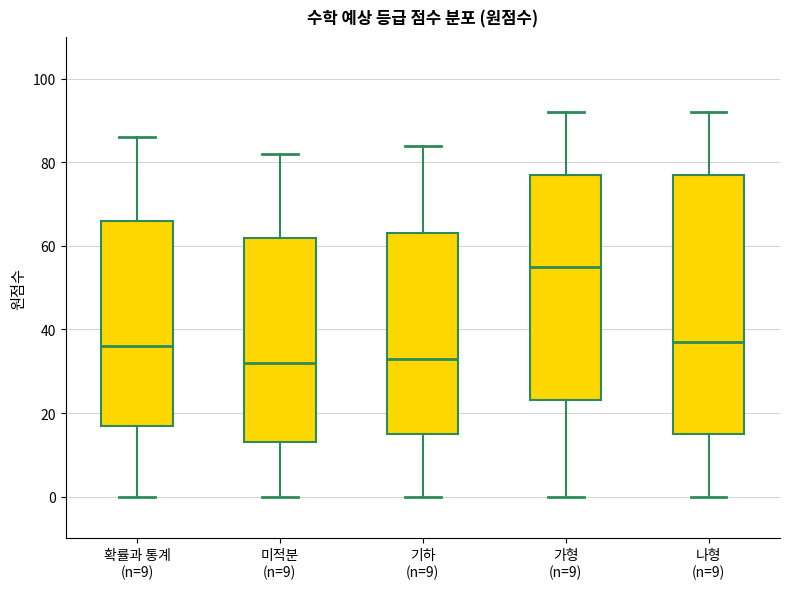

Reading left to right, read every box against the y-axis: the position of its median line, the range the box covers, and the ends of its whiskers. The values are not printed on the chart, so give them approximately, as read against the axis.

확률과 통계 (n=9): median 36, box 18 to 66, whiskers 0 to 86
미적분 (n=9): median 32, box 14 to 62, whiskers 0 to 82
기하 (n=9): median 34, box 16 to 64, whiskers 0 to 84
가형 (n=9): median 56, box 24 to 78, whiskers 0 to 92
나형 (n=9): median 38, box 16 to 78, whiskers 0 to 92